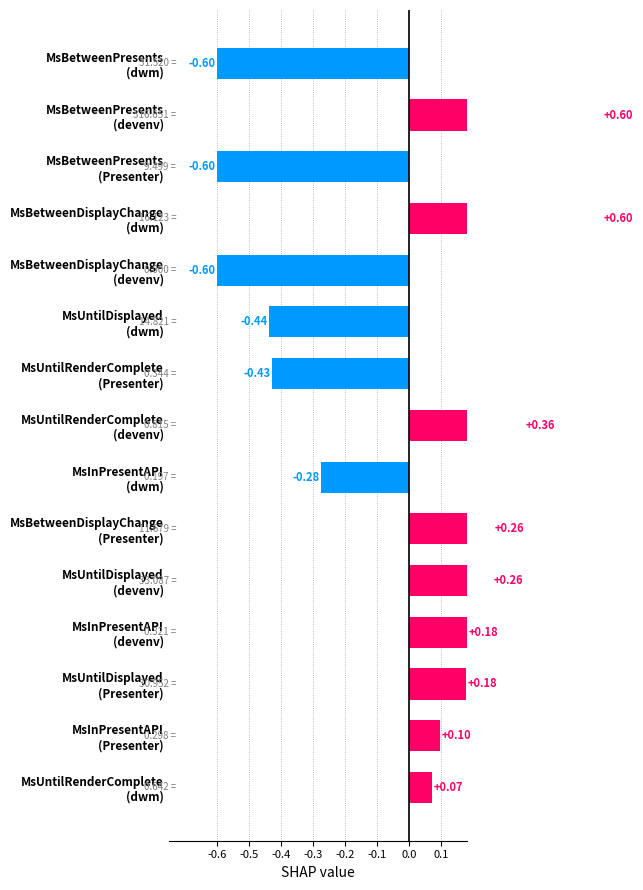

How many data points are less than 0?

6